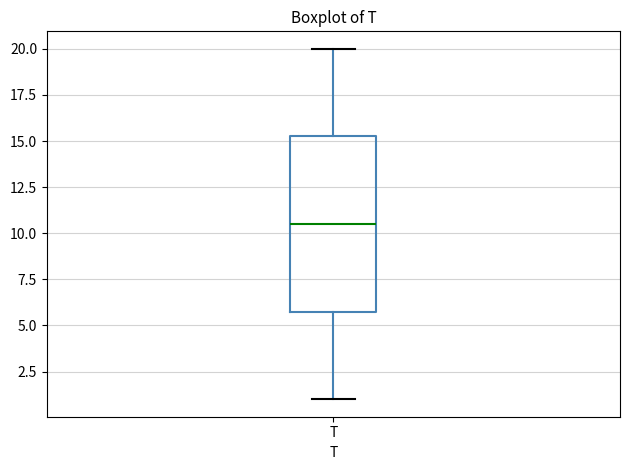

Read this box plot against the y-axis: the position of the median line, the range covered by the box, and the ends of both whiskers. The values are not printed on the chart, so give them approximately, as read against the axis.

median 10.5, box 6.0 to 15.5, whiskers 1.0 to 20.0